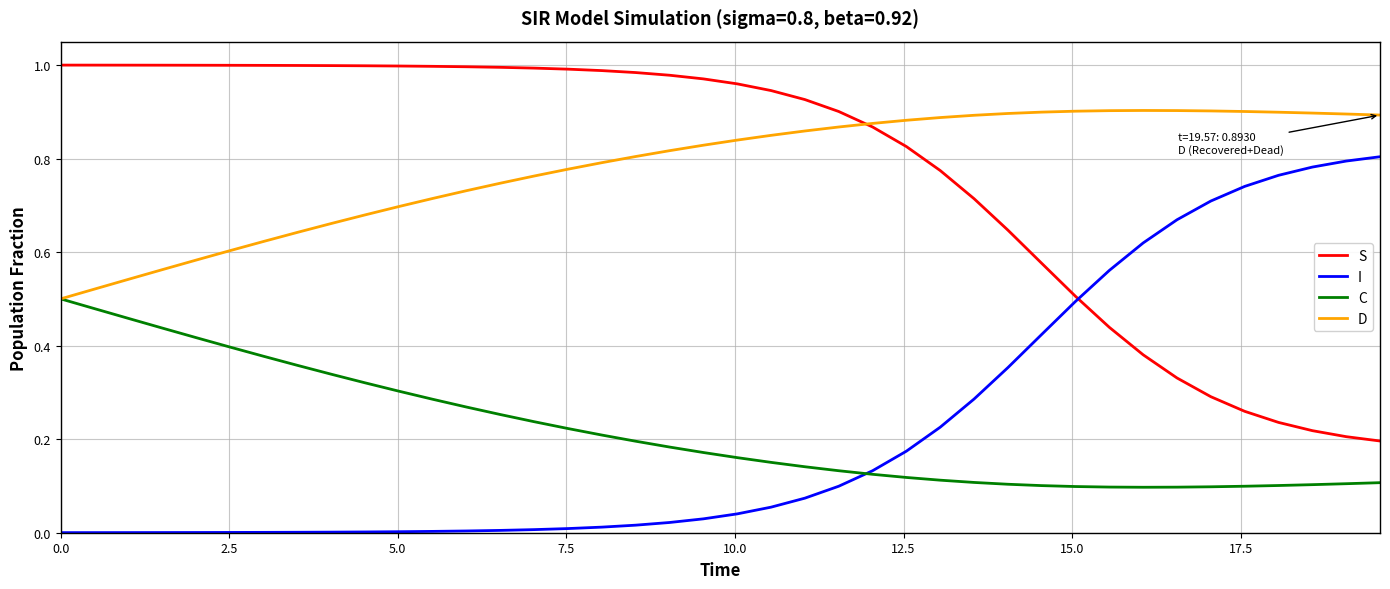

Does the chart display data point markers on the line(s)?

No